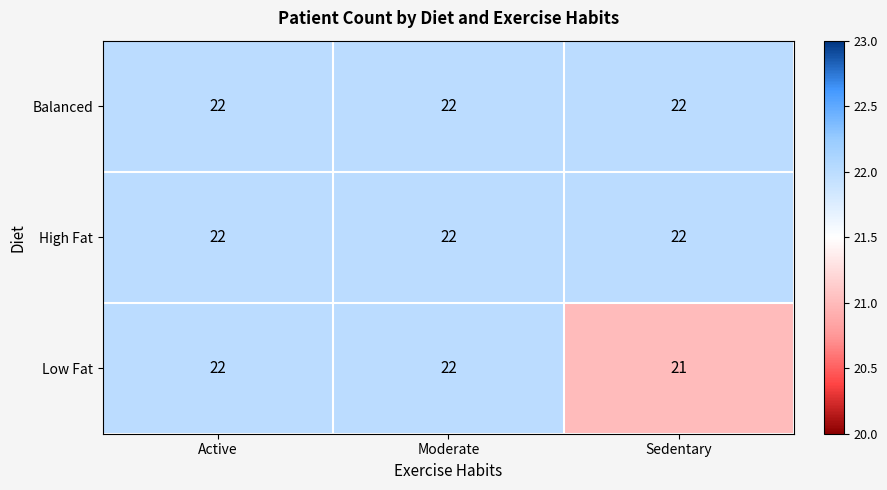

What is the total value across all series at Sedentary?

65